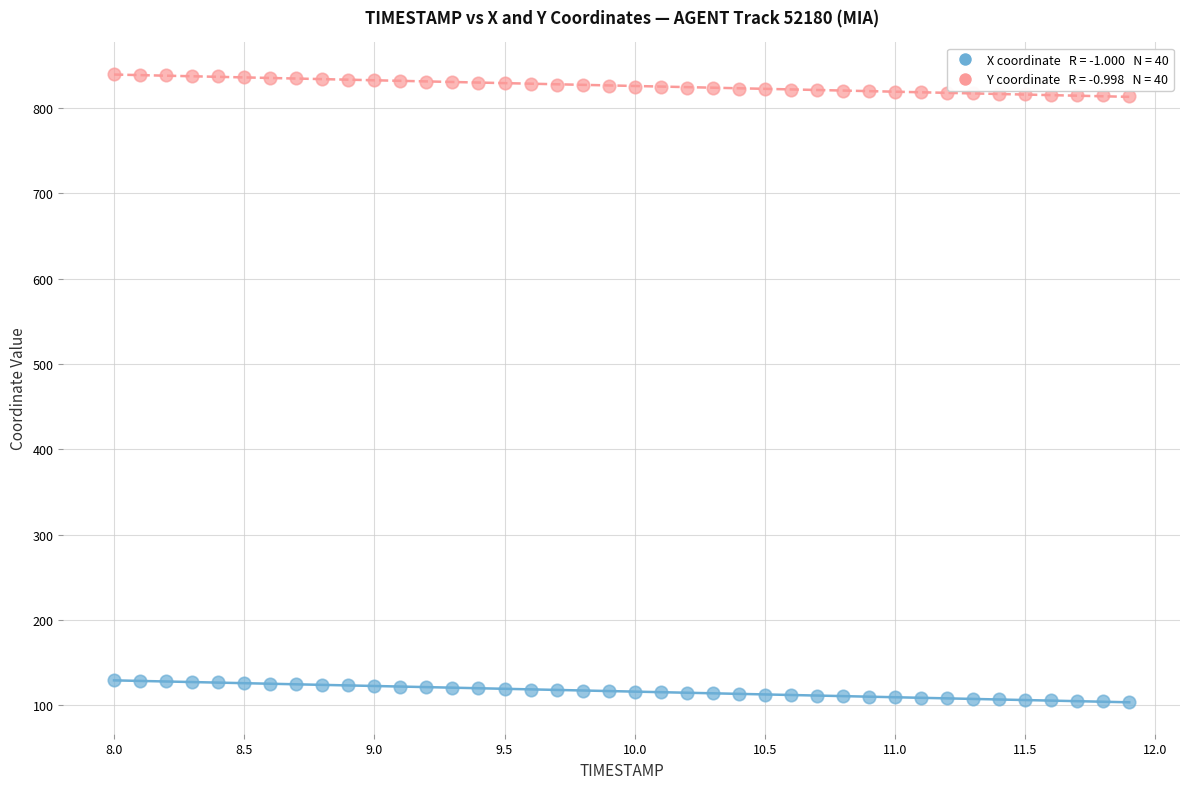

Across all data points, what is the range of X values (max minus min)?

3.9